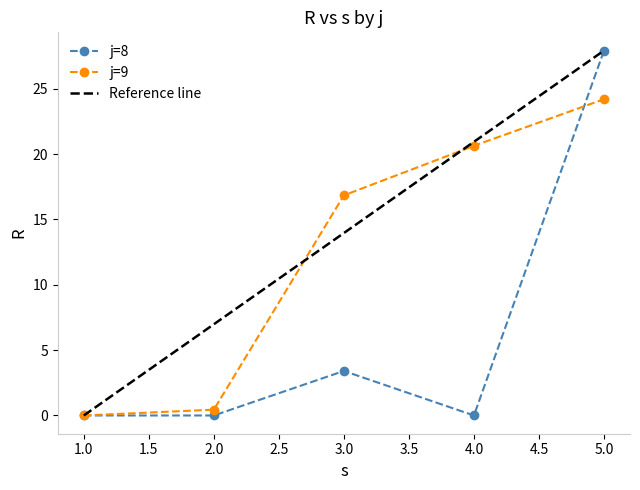

How many lines are shown in the chart?

2